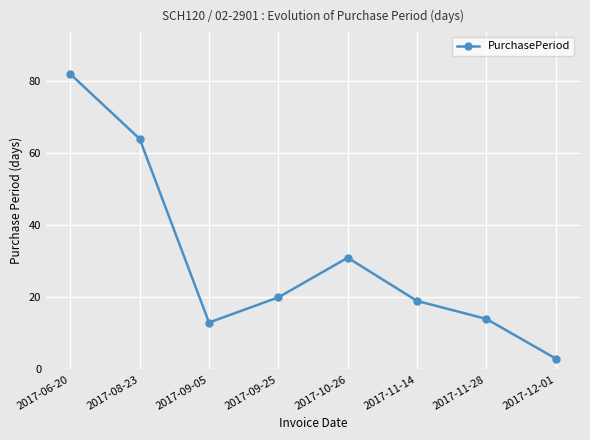

Which category has the lowest value across all series?

2017-12-01